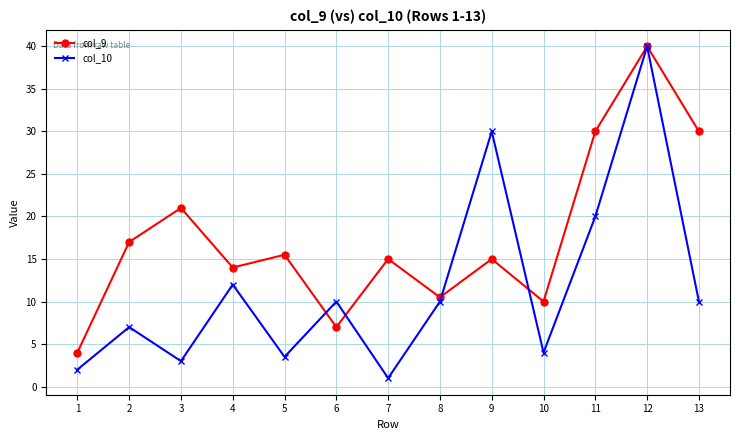

What is the average value of the col_9 series?

17.6